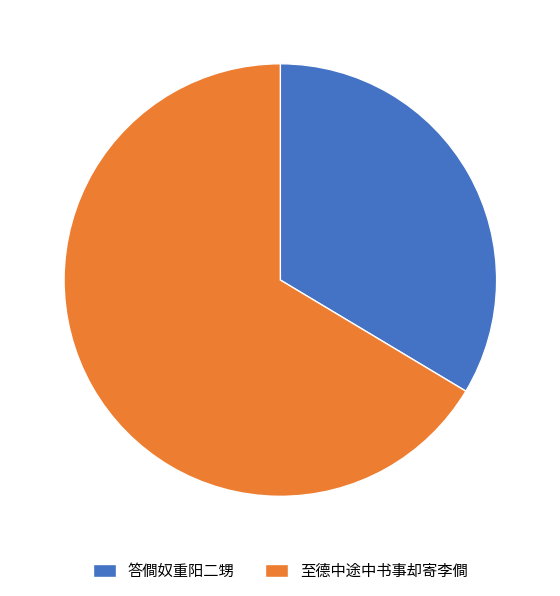

True or false: 至德中途中书事却寄李僴 accounts for 53% of the total.

False